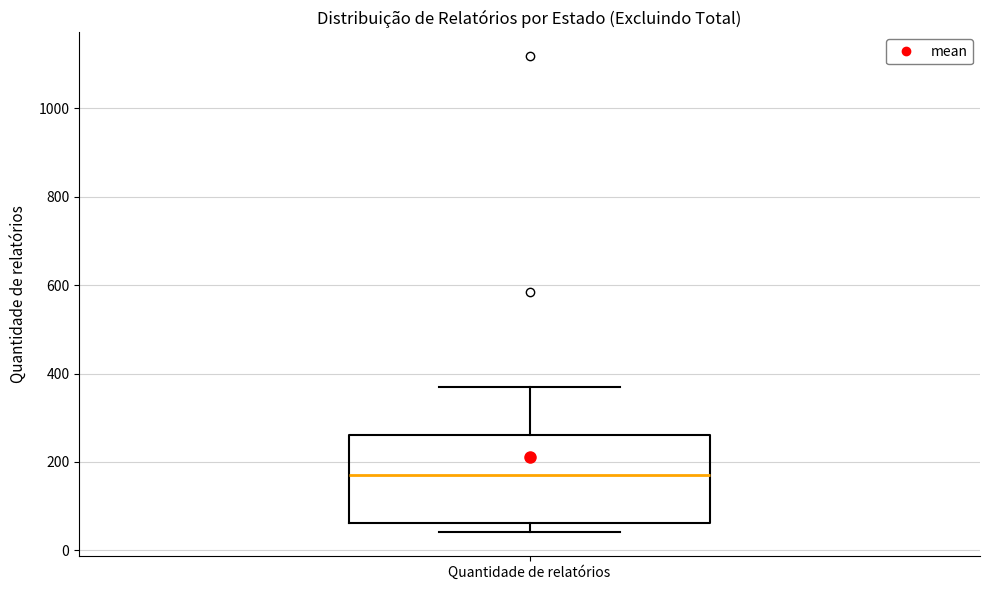

Transcribe this box plot: give where the median line is, the range the box spans, and where the two whiskers end, as read against the y-axis. The values are not printed on the chart, so give them approximately, as read against the axis.

median 180, box 60 to 260, whiskers 40 to 360